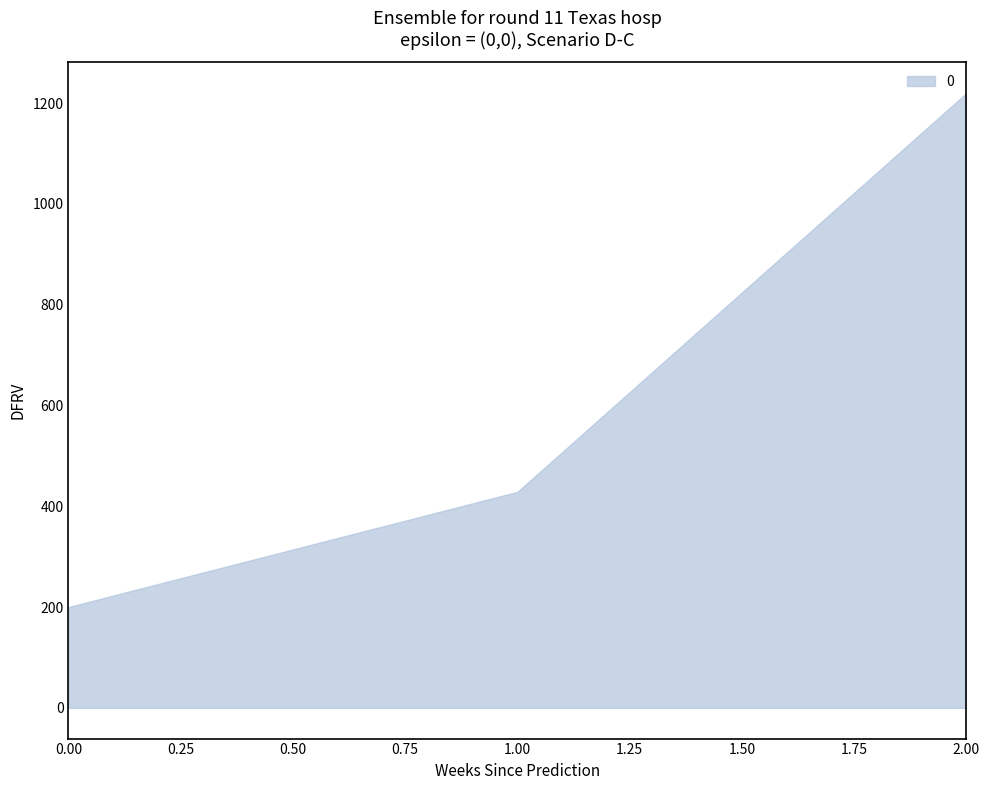

How many data points are less than 428?

1